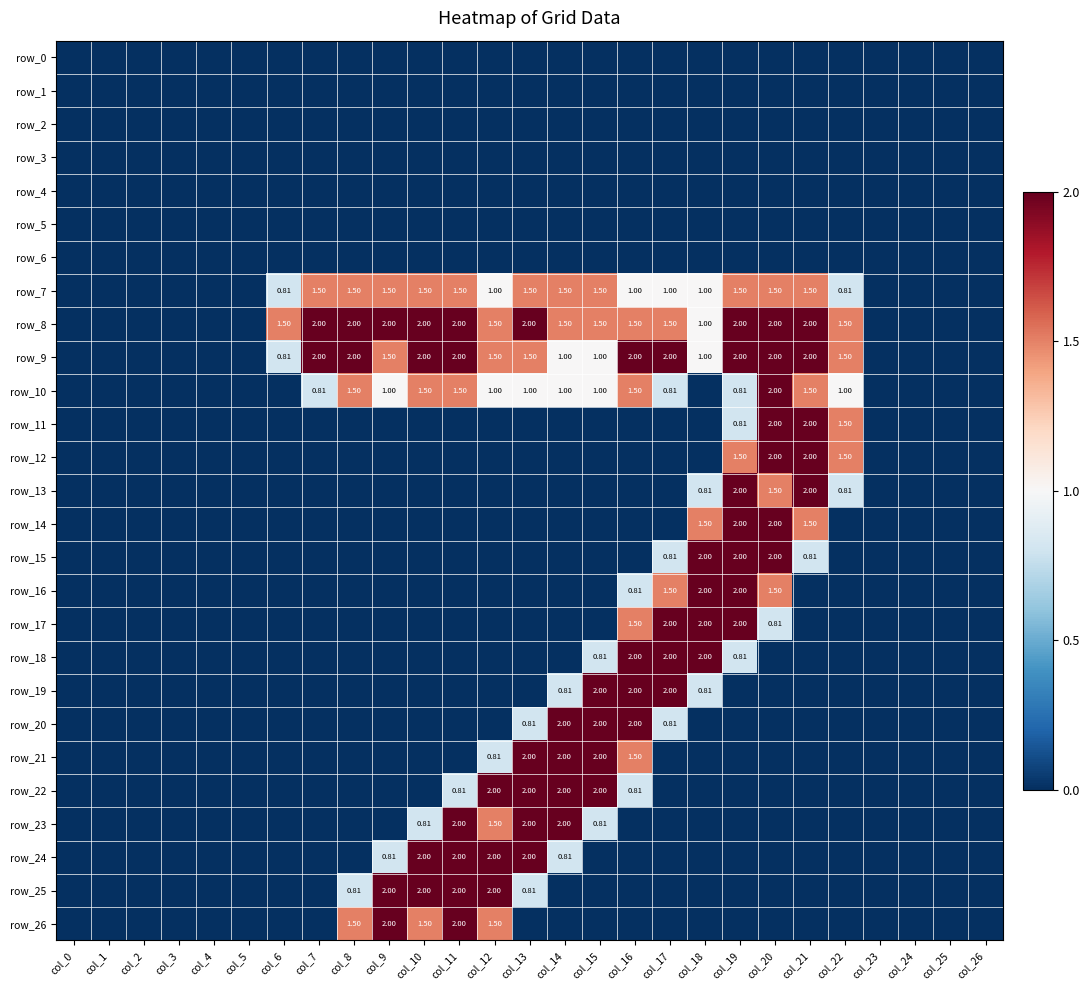

What is the total value across all series at col_15?

14.6